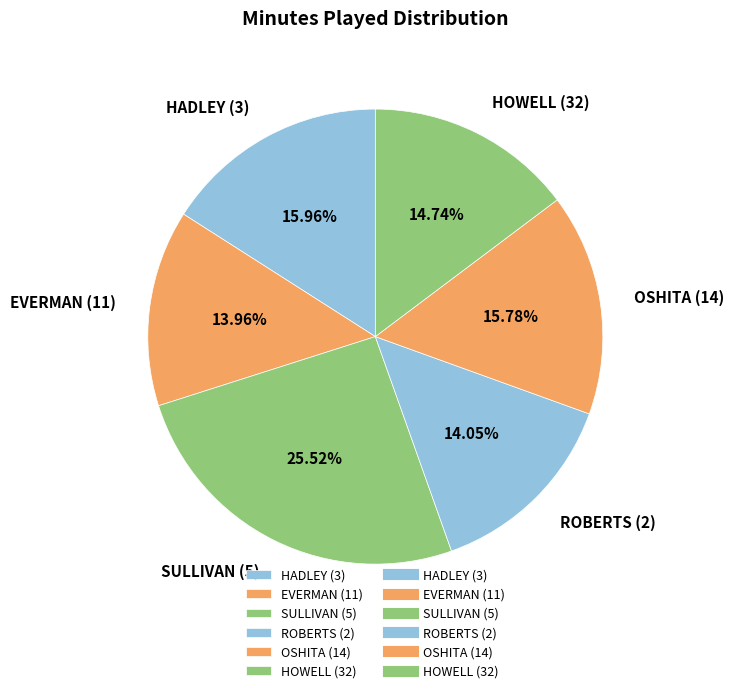

To the nearest percent, what is the combined percentage of EVERMAN (11) and OSHITA (14)?

30%